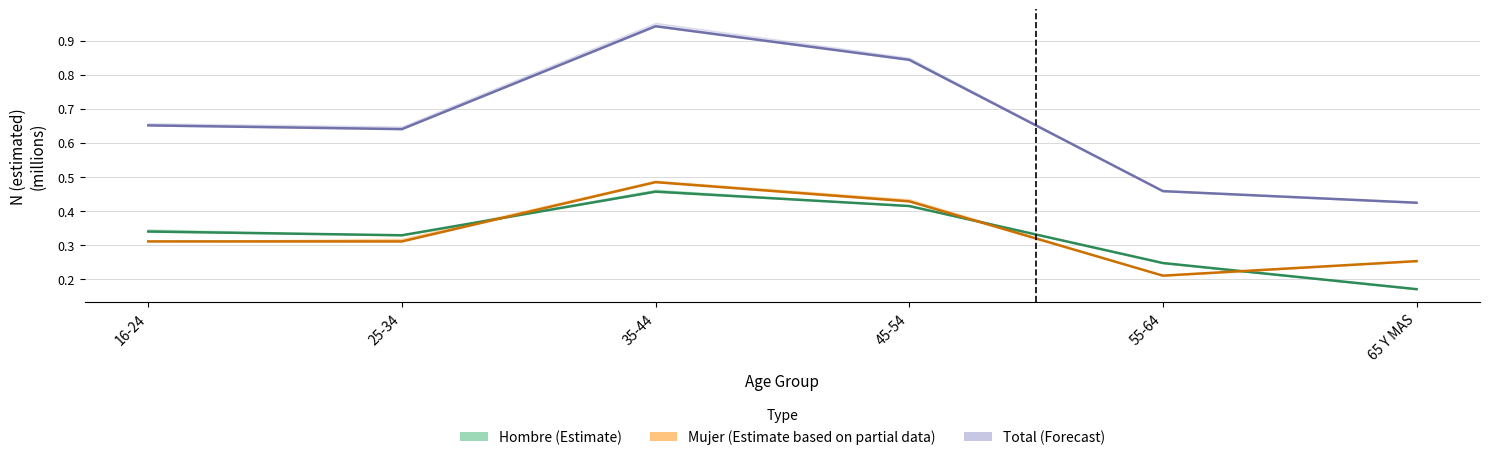

True or false: Mujer N (estimada) and Total N (estimada) cross at least once.

False